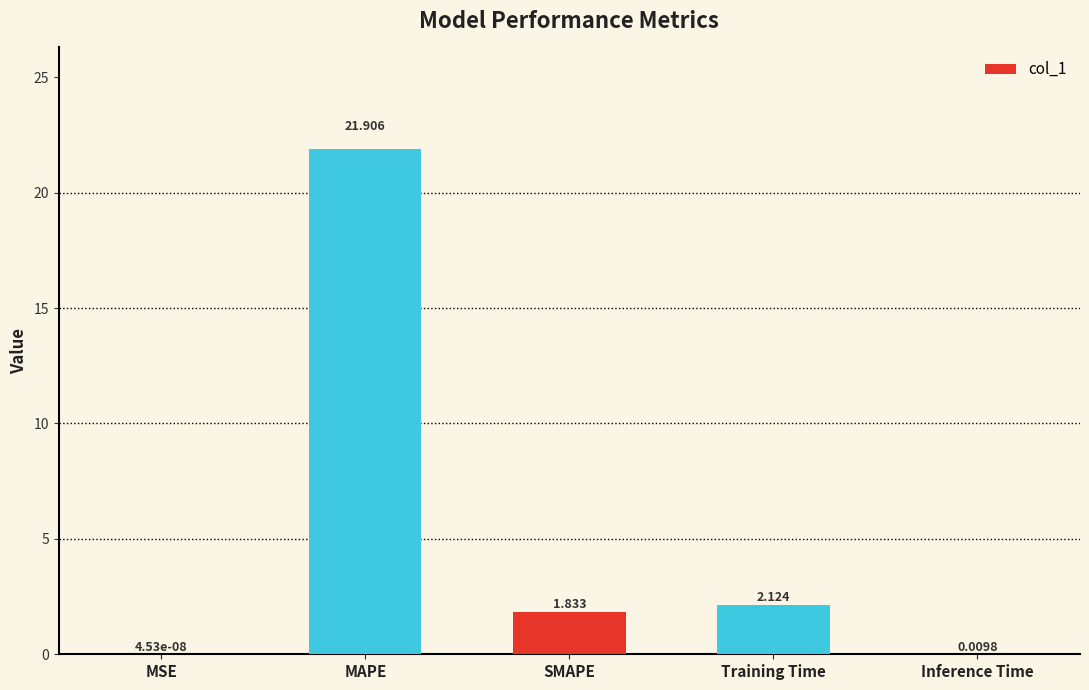

At which category does the chart reach its peak across all series?

MAPE